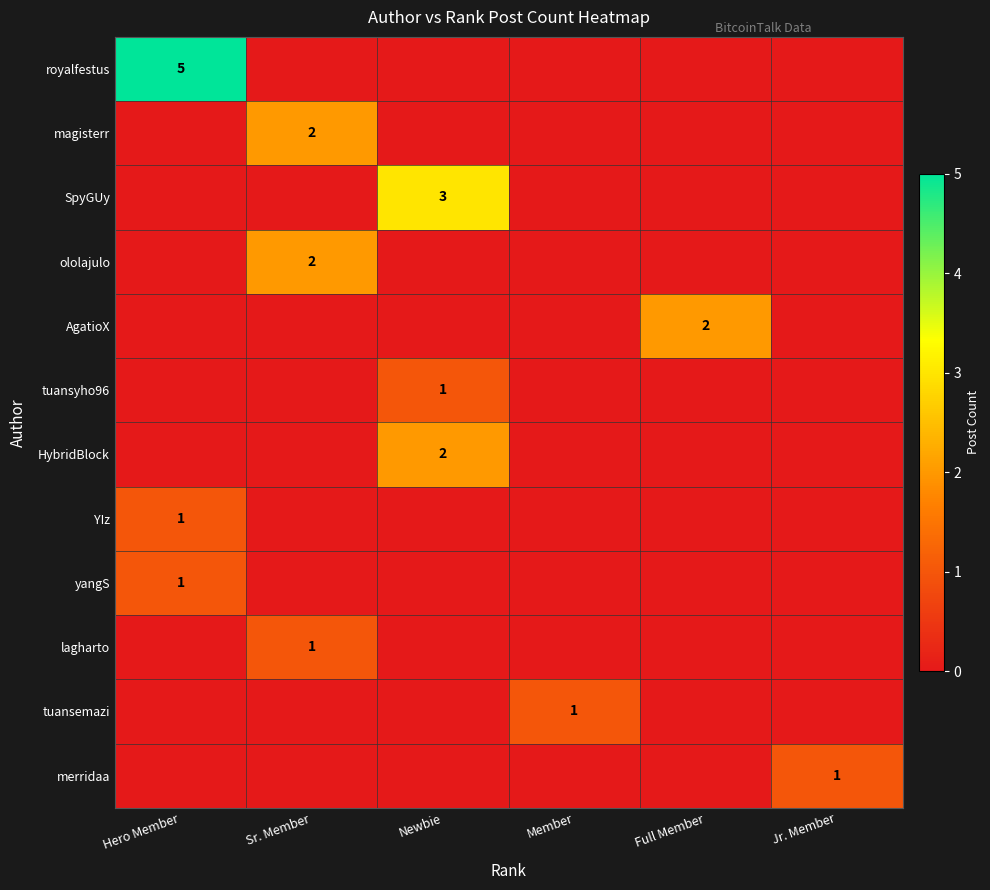

Is the value of SpyGUy at Newbie greater than the value of tuansyho96 at Newbie?

Yes